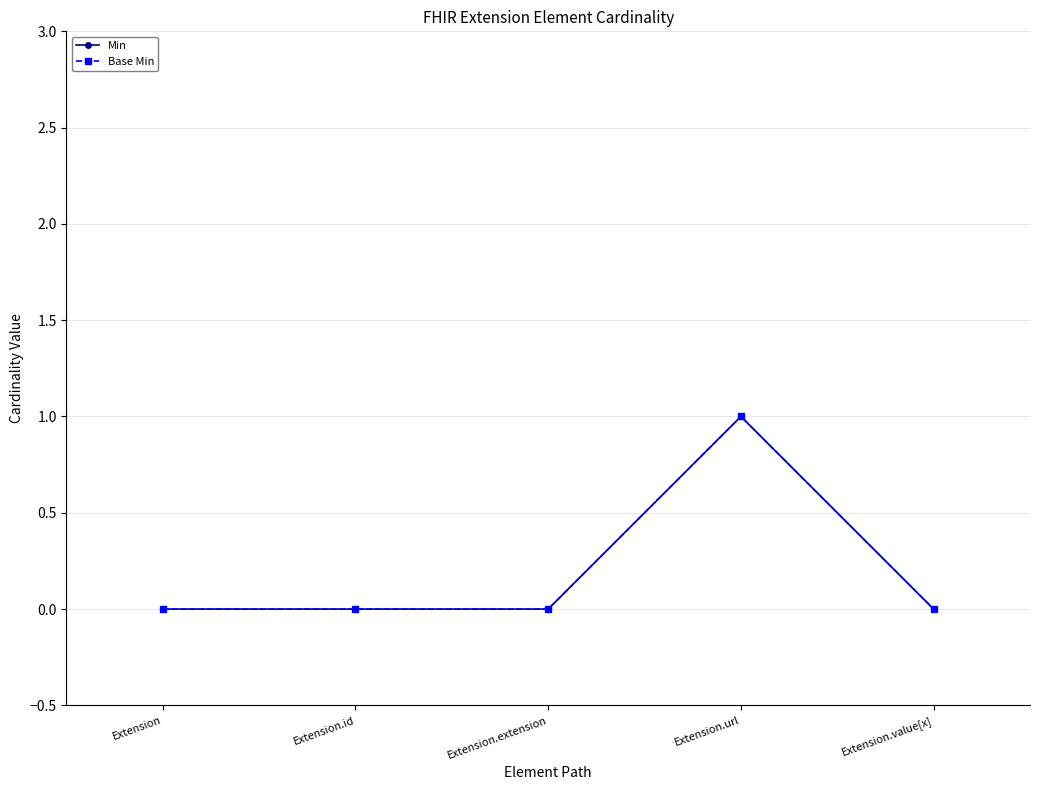

Does the chart have visible grid lines?

Yes